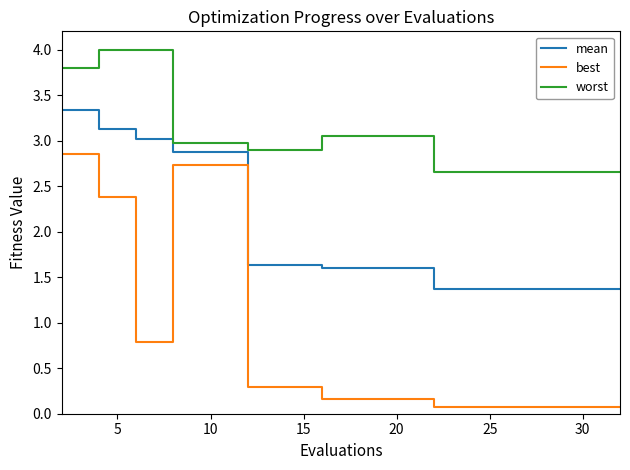

List the series in order of their peak value, lowest first.

best, mean, worst